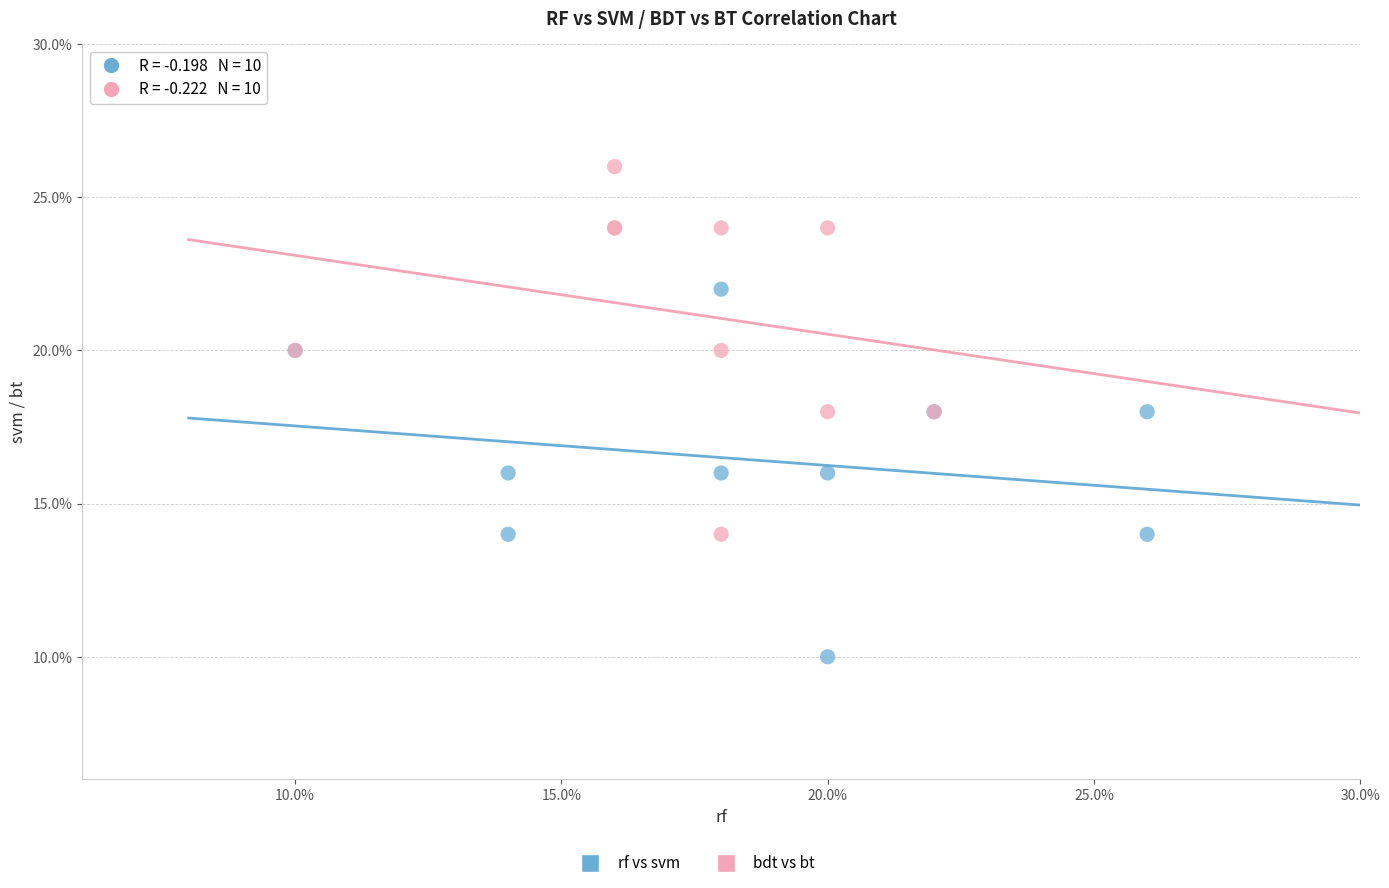

Which series reaches the maximum Y coordinate?

bdt vs bt